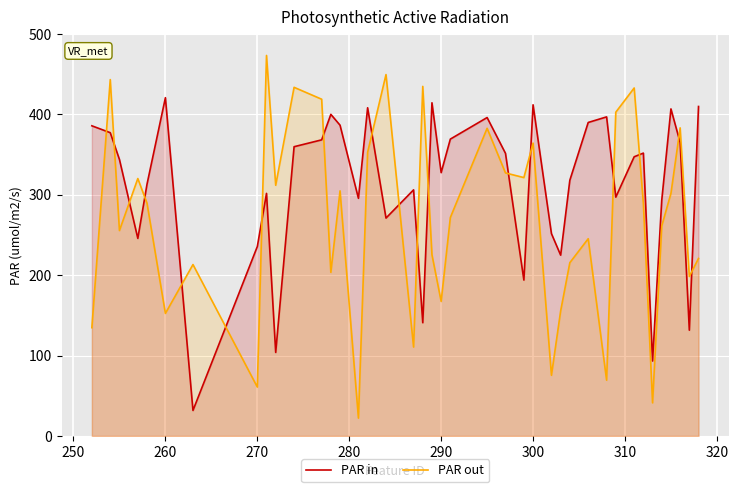

How many interior local peaks does the PAR out series have?

13